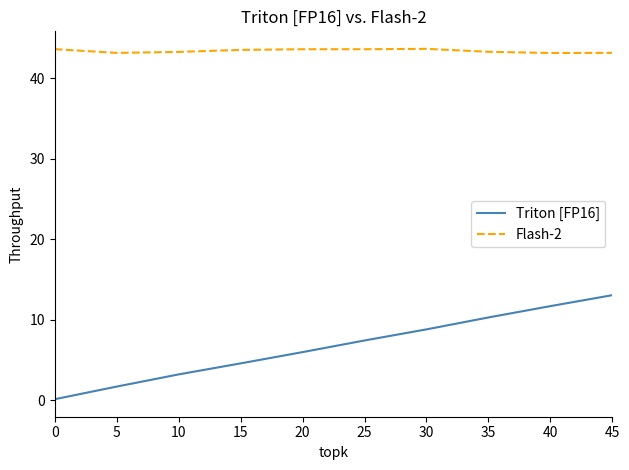

What is the maximum value for Flash-2?

43.7